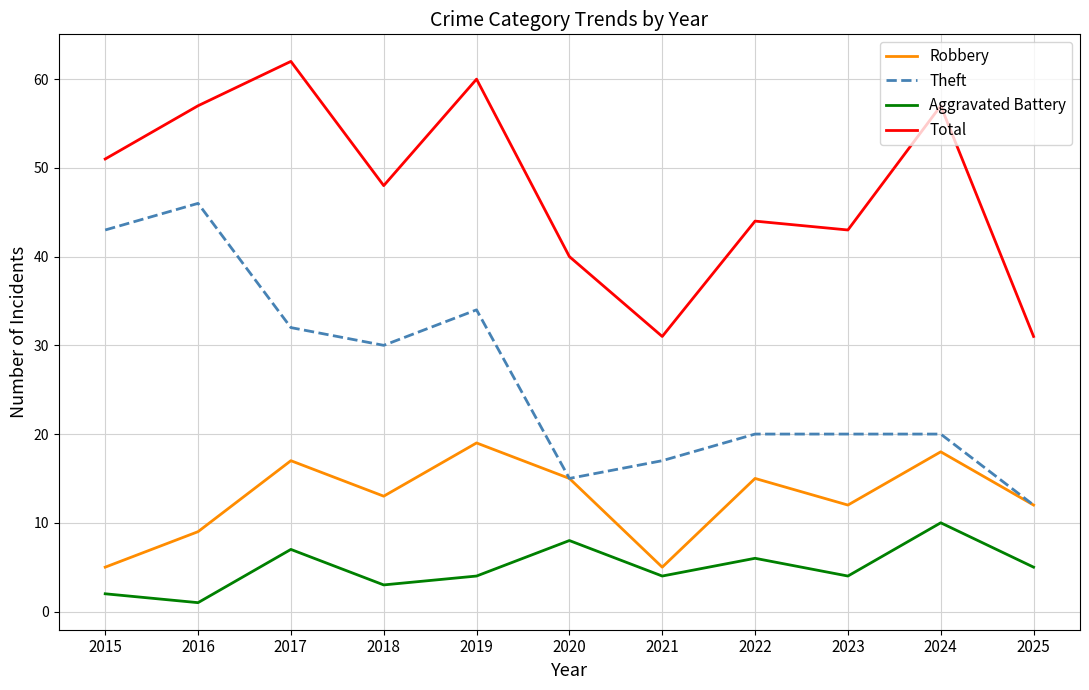

At how many categories does at least one series exceed 2?

11